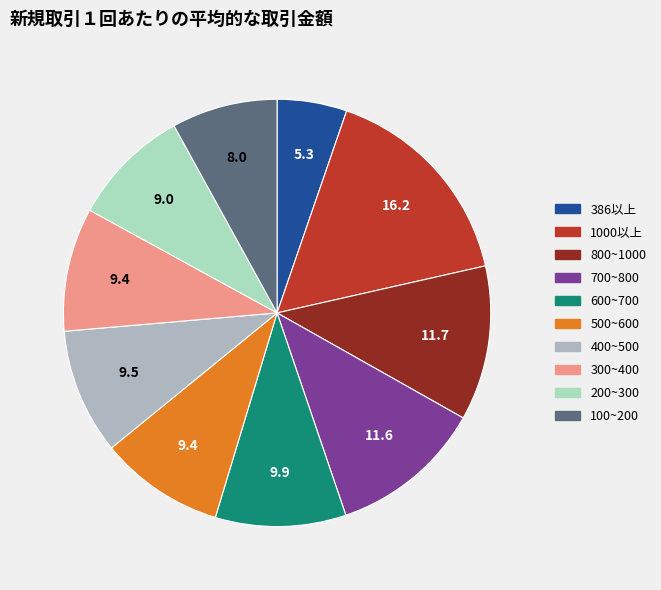

Does any single category account for the majority?

No